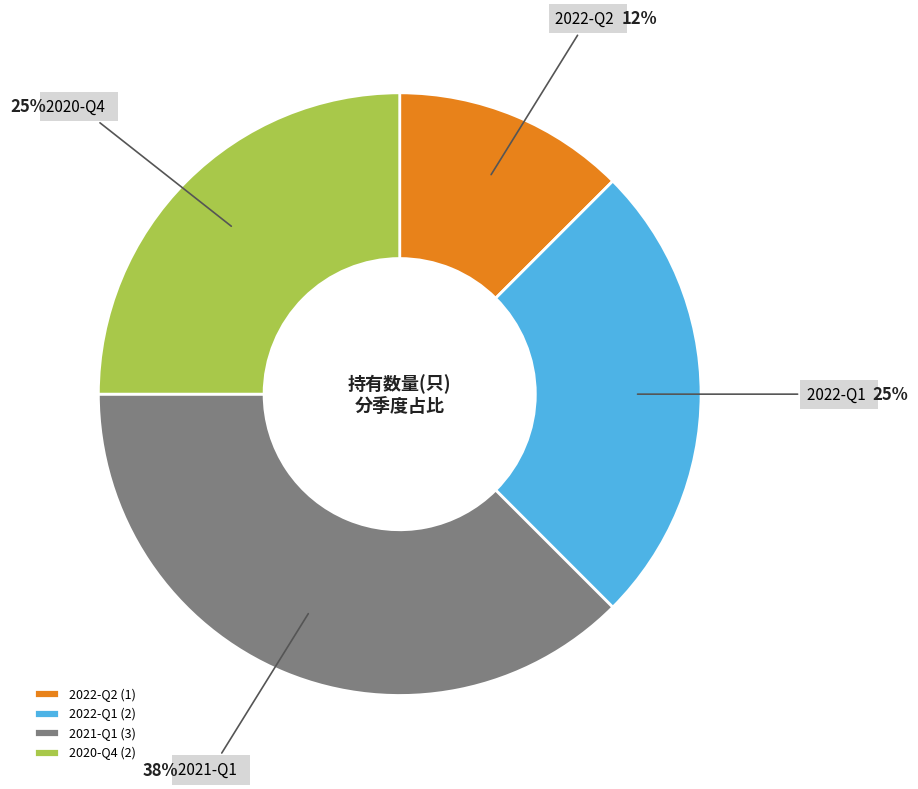

Approximately how many times larger is the value at 2022-Q2 compared to 2020-Q4?

0.5